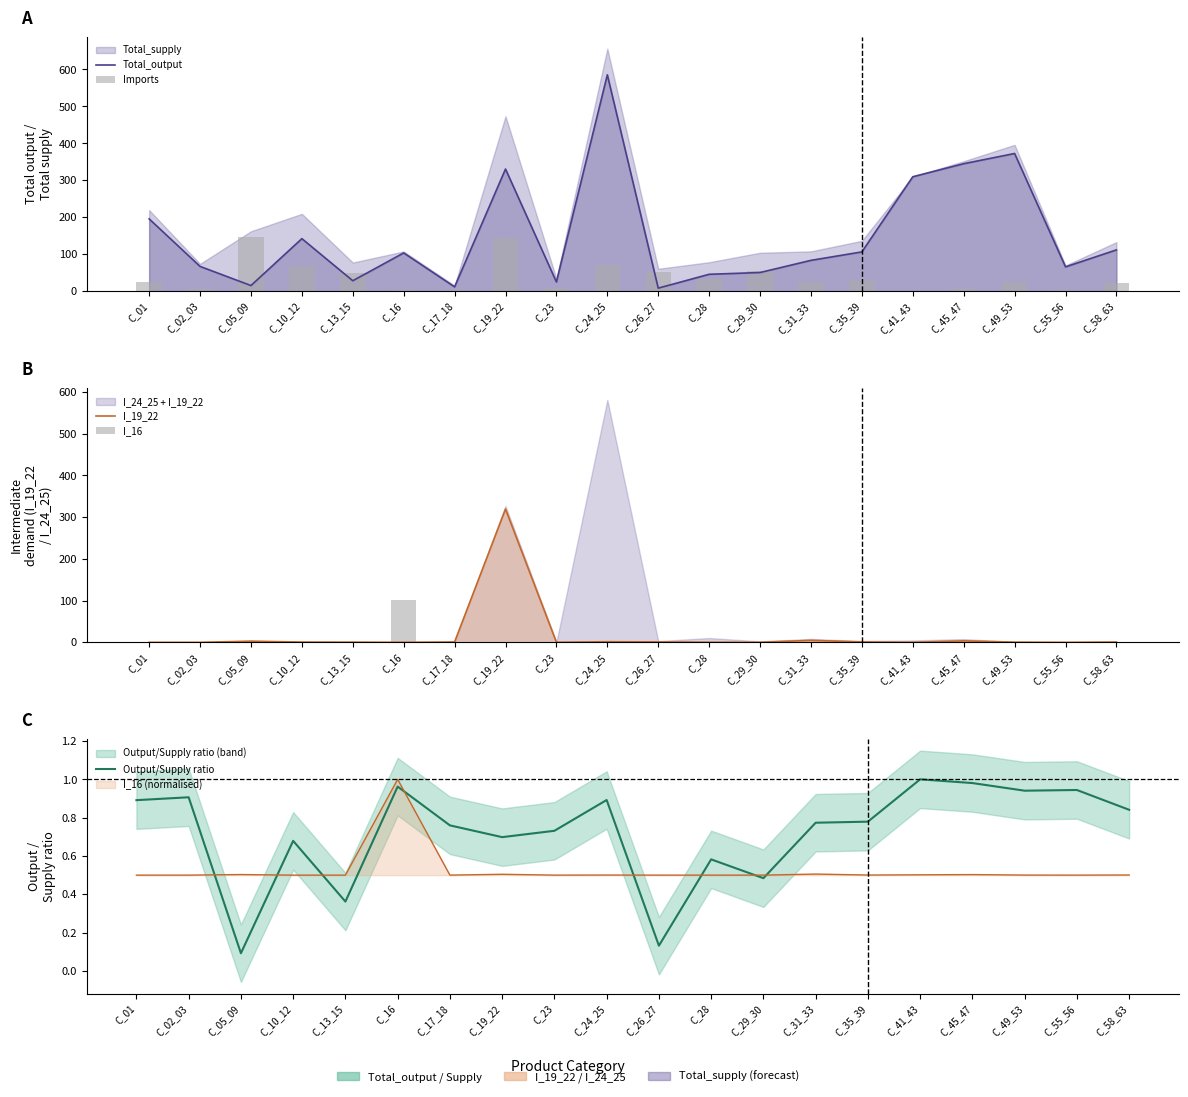

How many values in the I_19_22 series exceed 0?

17